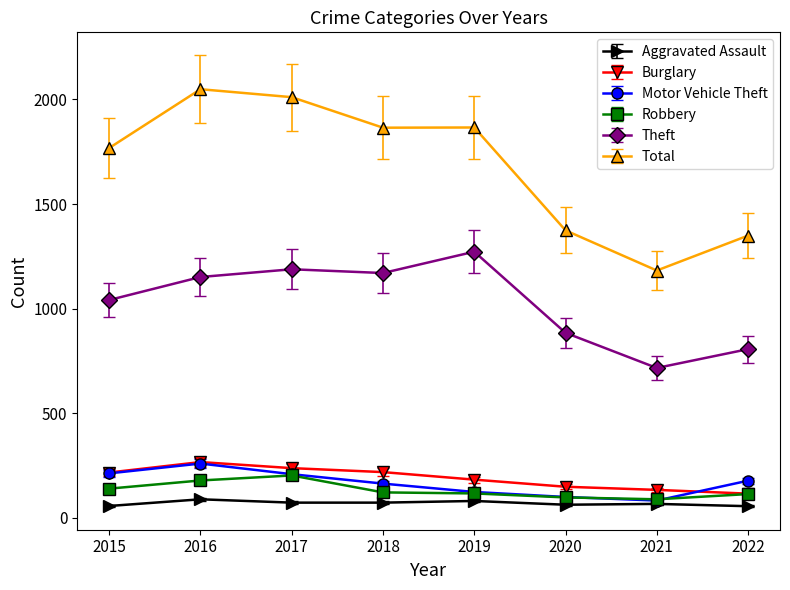

True or false: Total and Motor Vehicle Theft intersect in this chart.

False